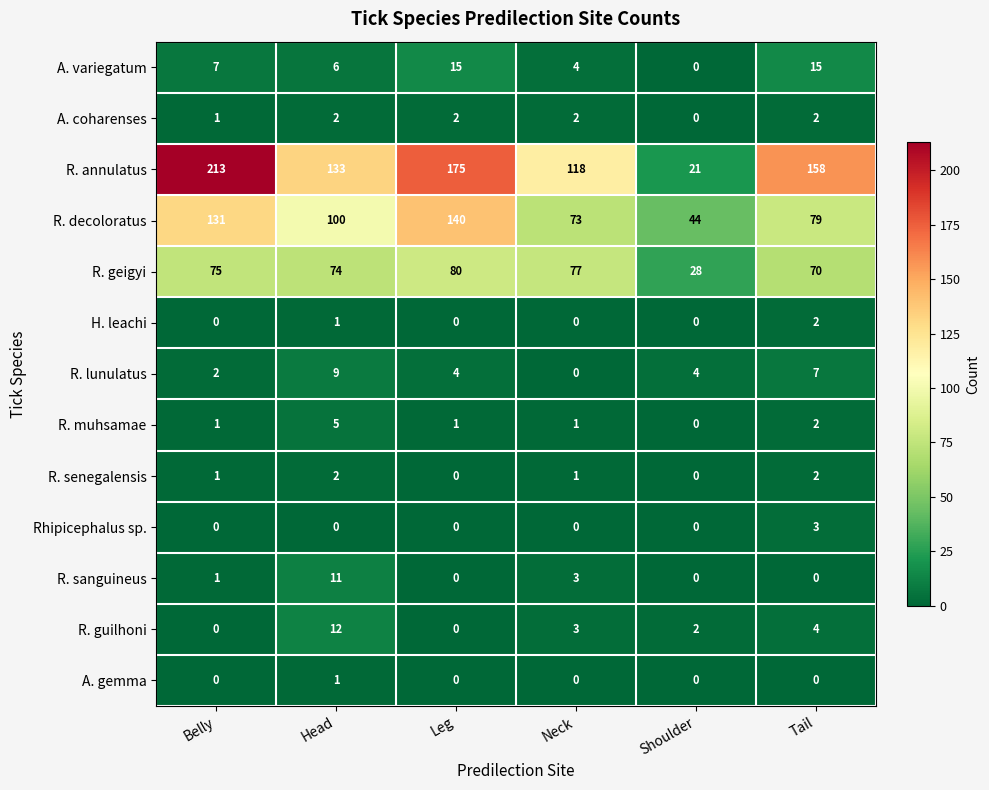

What is the greatest value displayed?

213